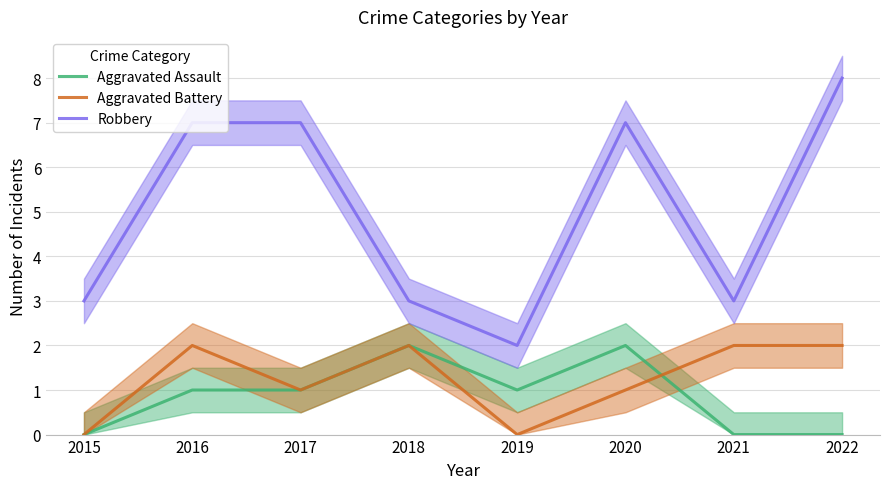

What is the difference between the maximum and minimum values in the Aggravated Battery series?

2